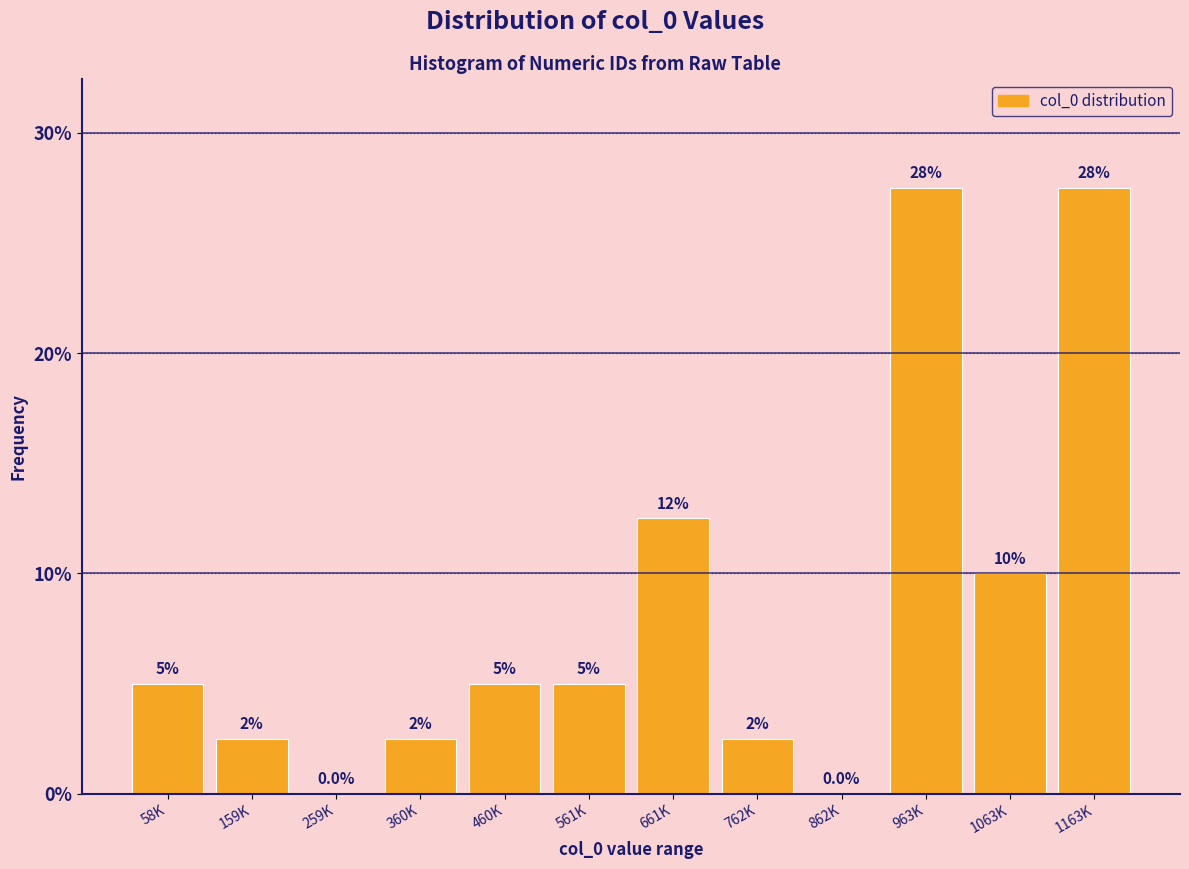

Reading right to left, extract all data points from this chart.

1163K=27.5	1063K=10.0	963K=27.5	862K=0.0	762K=2.5	661K=12.5	561K=5.0	460K=5.0	360K=2.5	259K=0.0	159K=2.5	58K=5.0